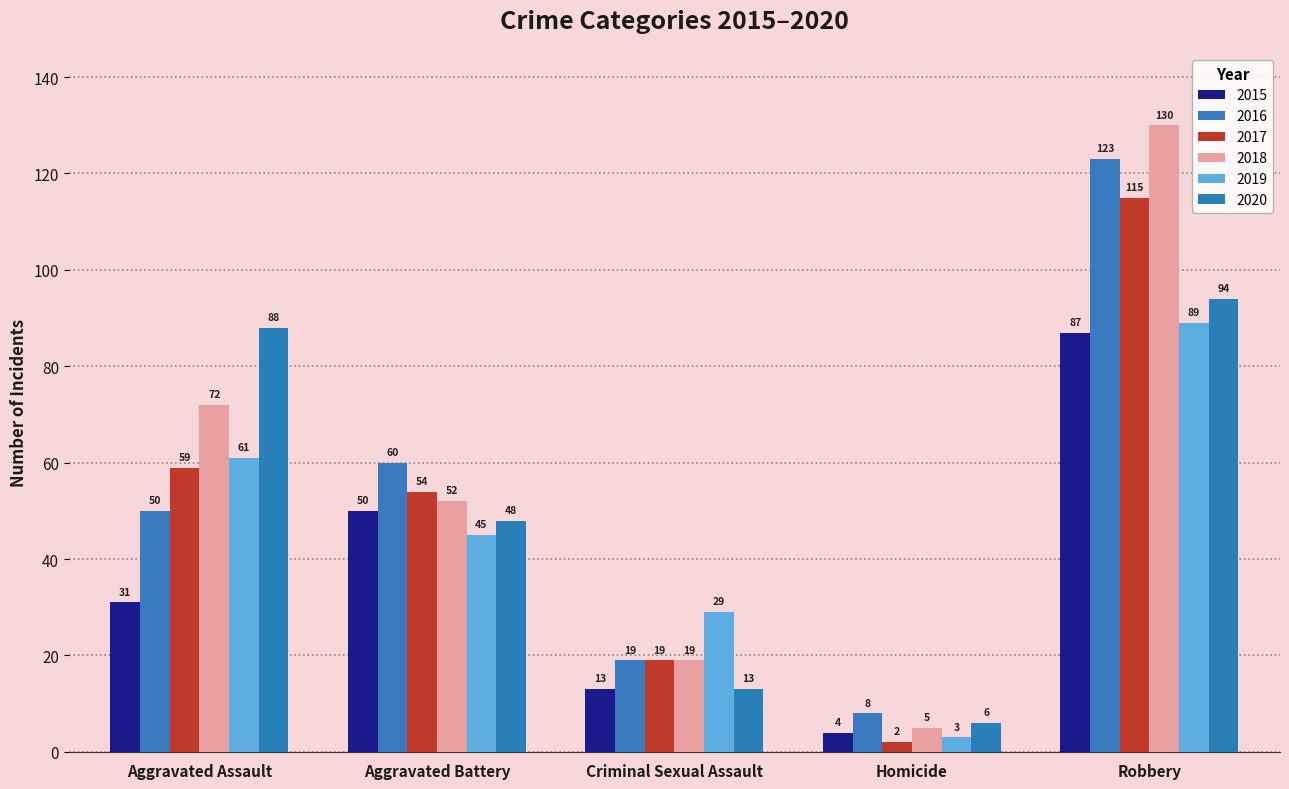

Are the bars horizontal?

No